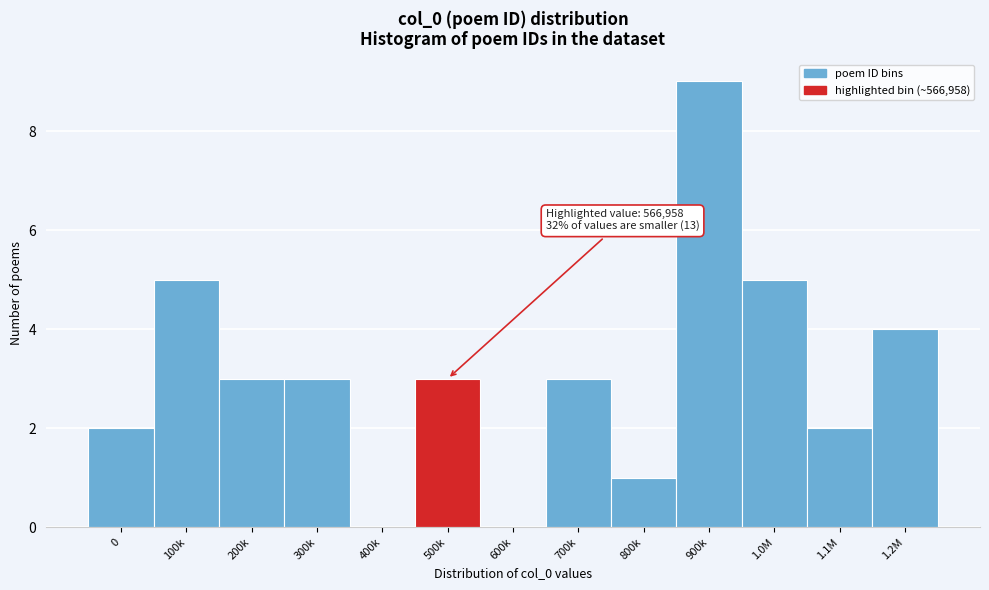

Reading left to right, what are all the values shown in this chart?

0=2	100k=5	200k=3	300k=3	400k=0	500k=3	600k=0	700k=3	800k=1	900k=9	1.0M=5	1.1M=2	1.2M=4